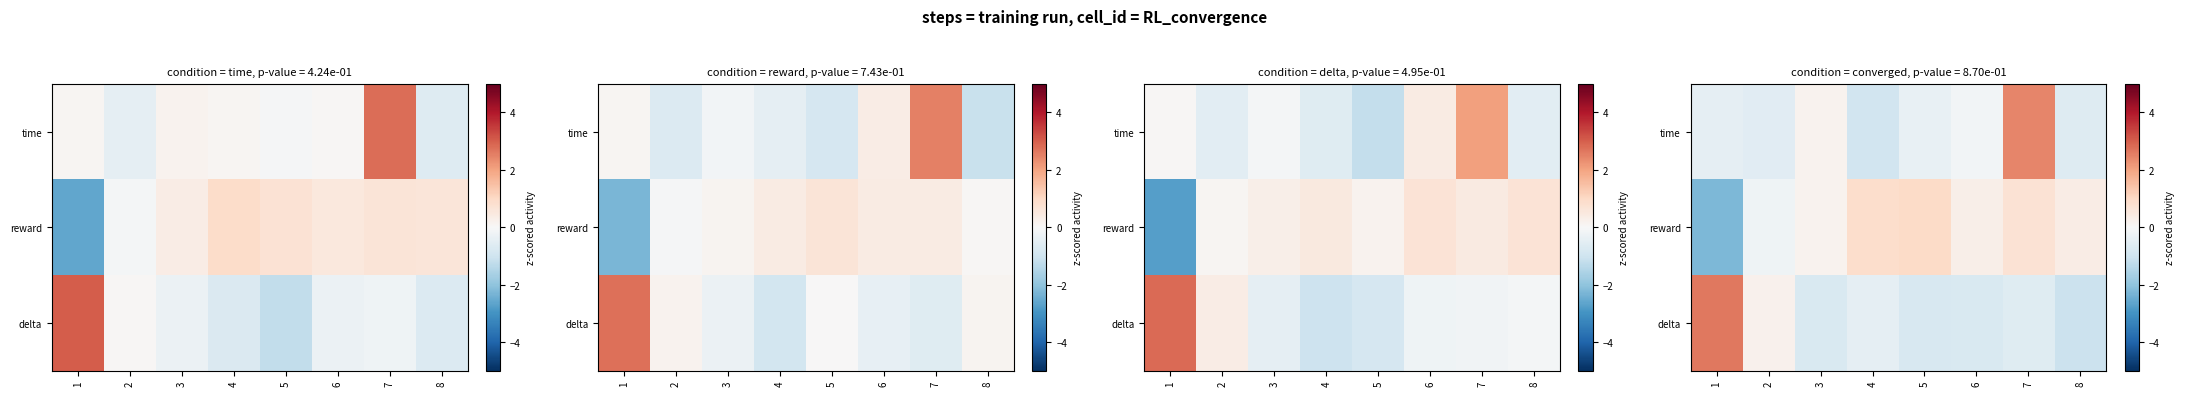

What is the sum of all row_1 values?

0.9